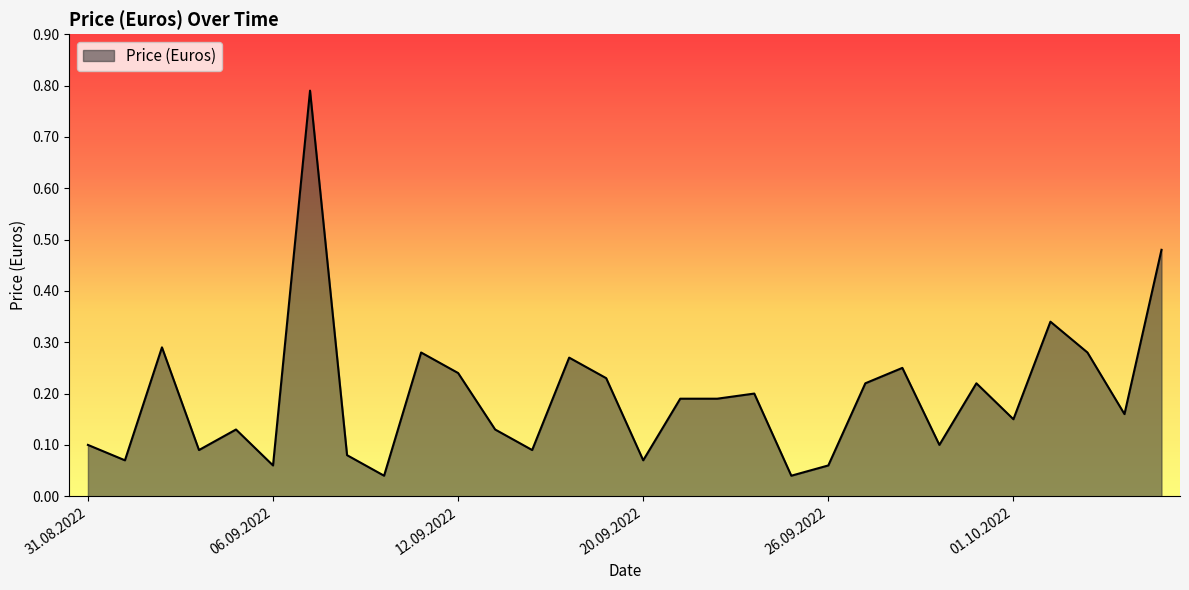

Does the chart display data point markers on the line(s)?

No